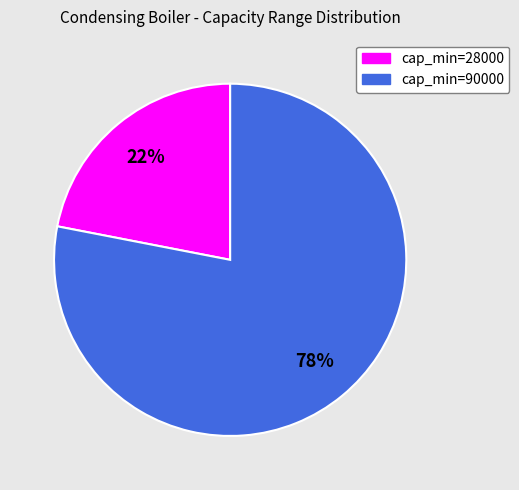

To the nearest percent, what is the average slice percentage?

50%